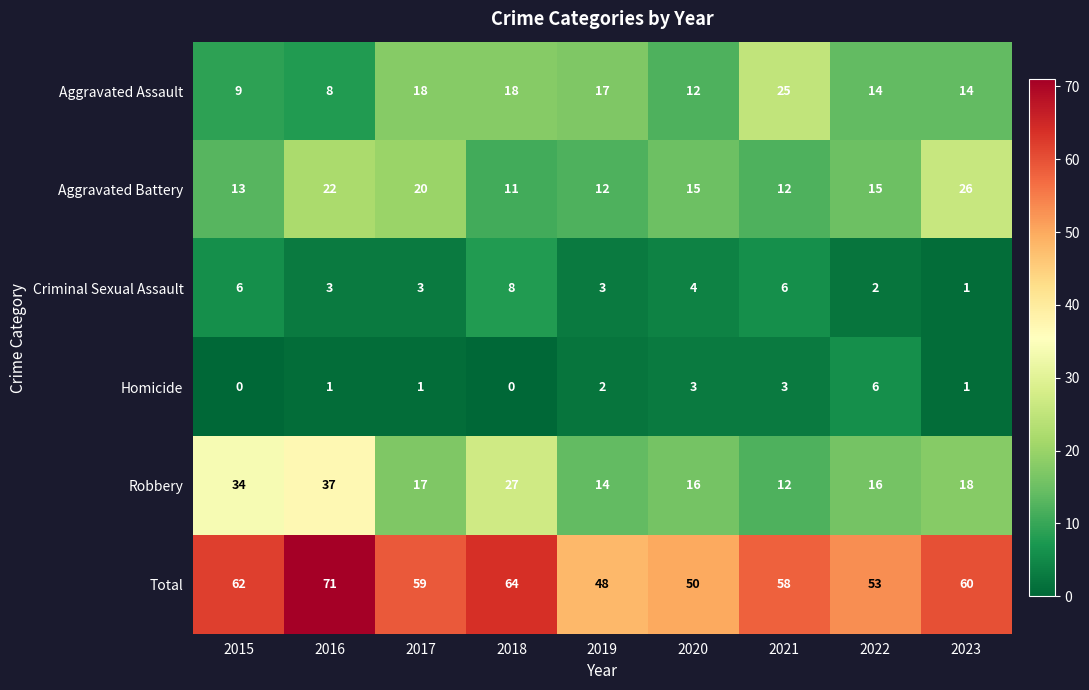

The value of Homicide at 2018 is 0. True or false?

True